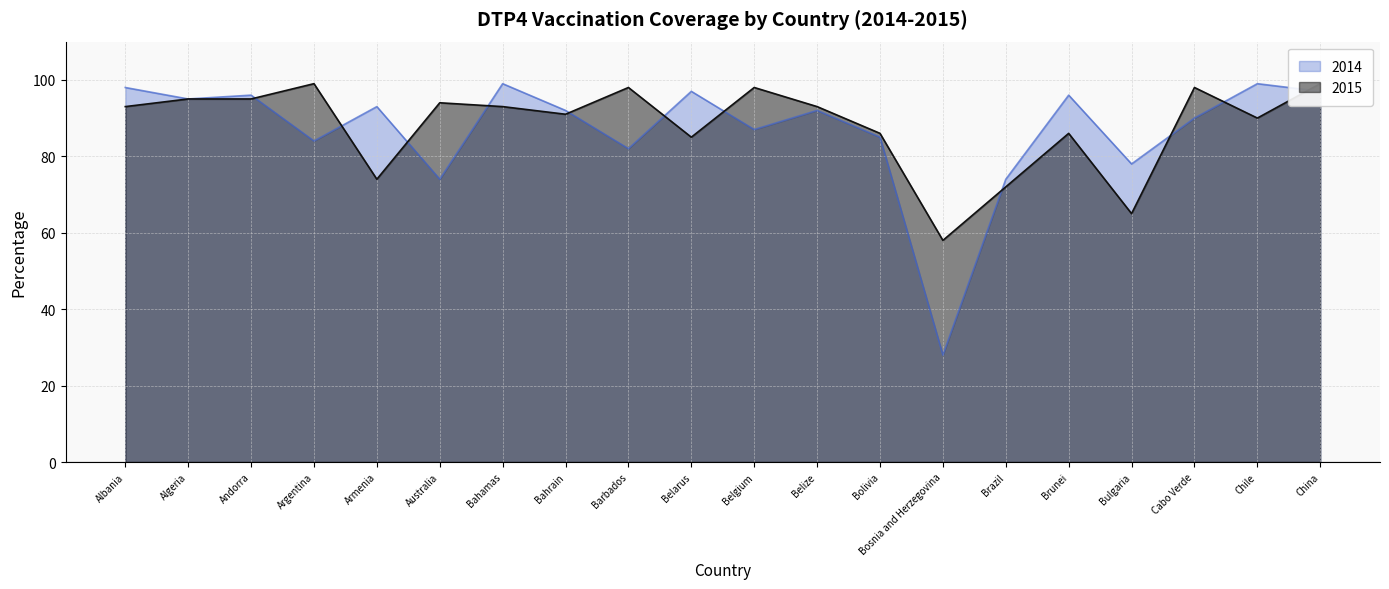

List the labels in order of 2014 value, smallest first.

Bosnia and Herzegovina, Australia, Brazil, Bulgaria, Barbados, Argentina, Bolivia, Belgium, Cabo Verde, Bahrain, Belize, Armenia, Algeria, Andorra, Brunei, Belarus, China, Albania, Bahamas, Chile